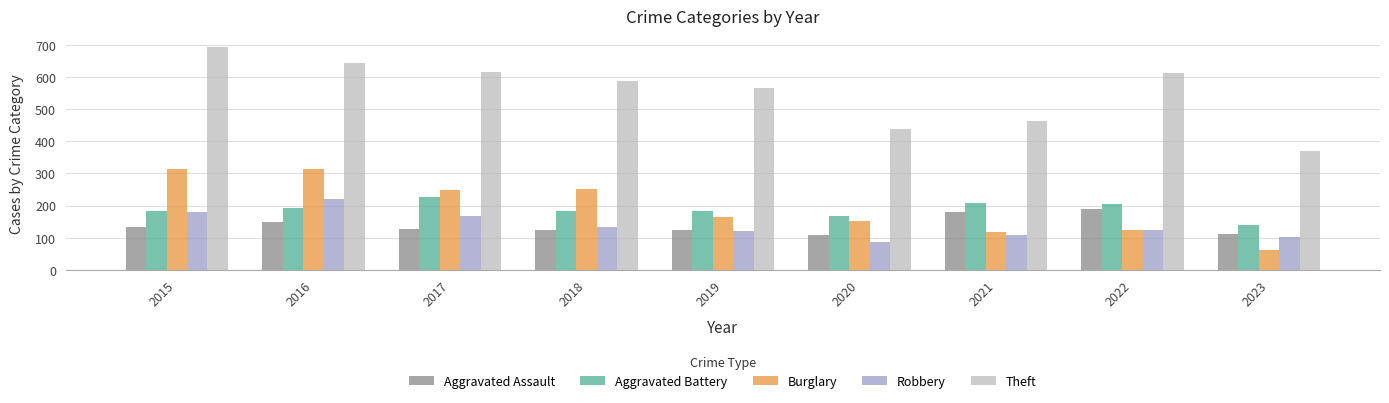

What is the lowest value of the Aggravated Battery series?

139